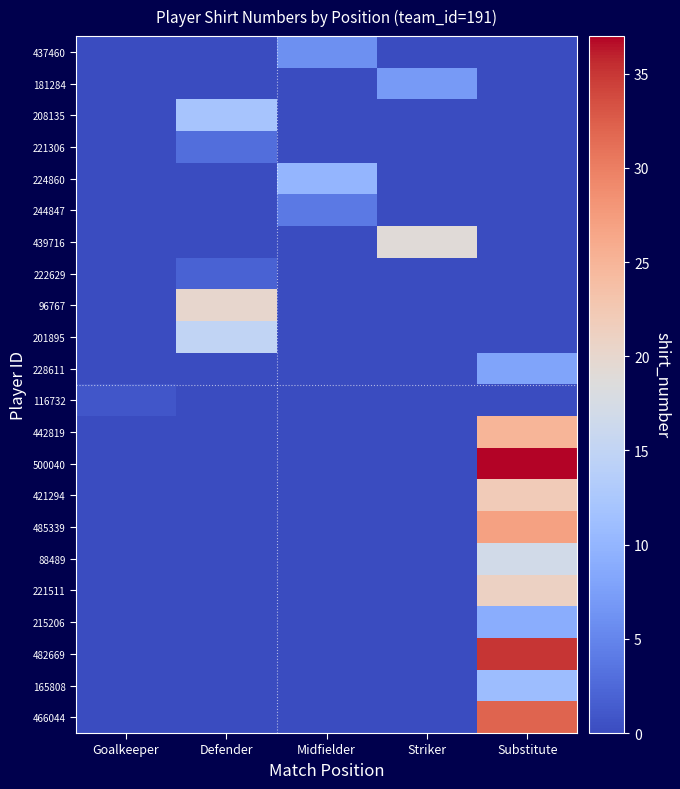

Which label corresponds to the smallest value in the chart?

Goalkeeper